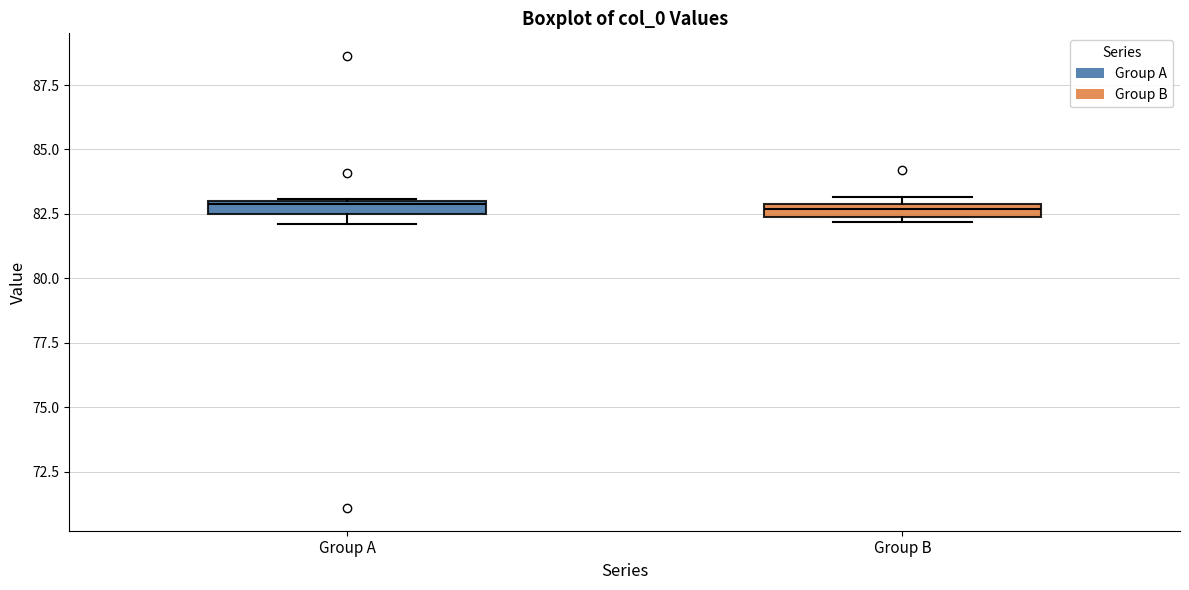

Where is the upper edge of the box for Group B on the y-axis? The values are not printed on the chart, so give them approximately, as read against the axis.

83.0